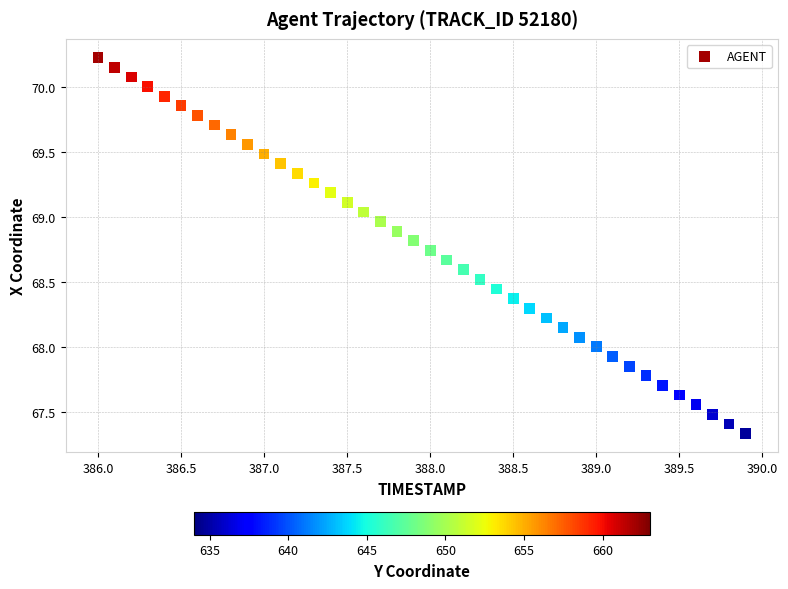

What is the range of Y values (max minus min)?

2.9